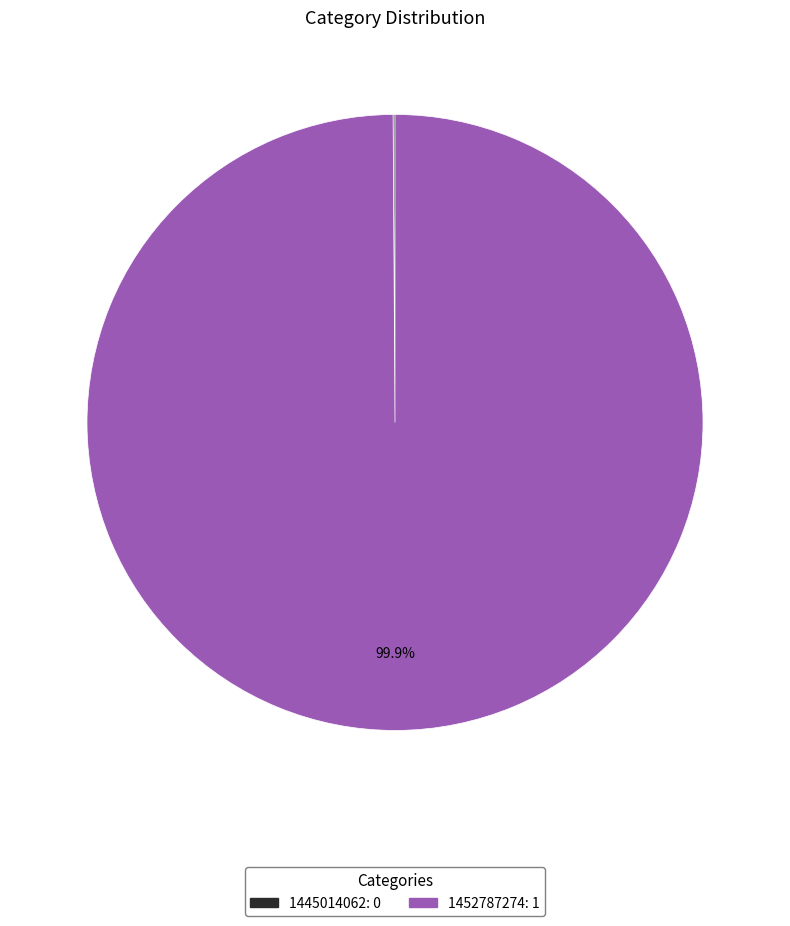

What is the largest slice in the pie chart?

1452787274